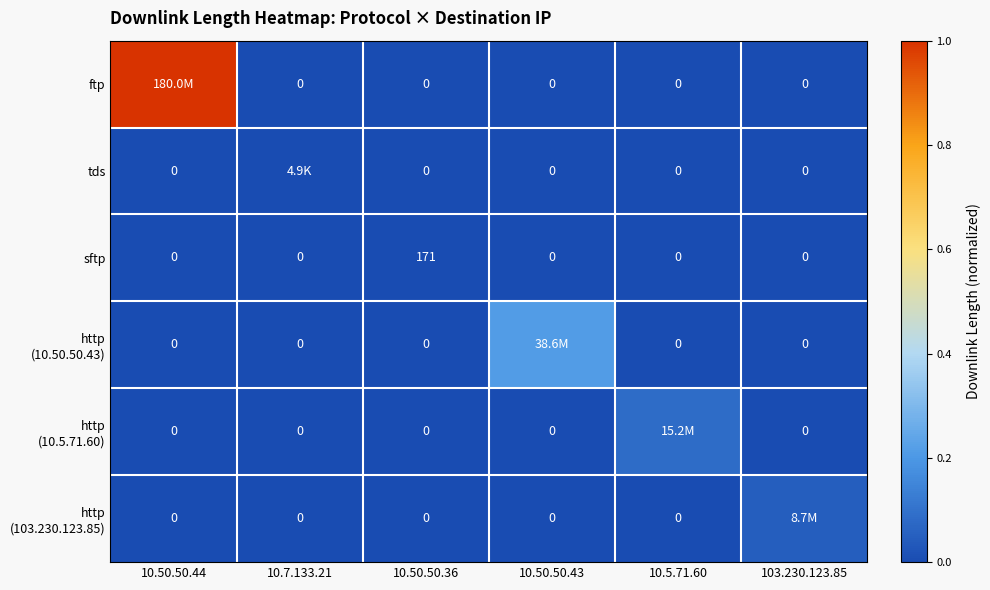

Which category has the highest value across all series?

10.50.50.44